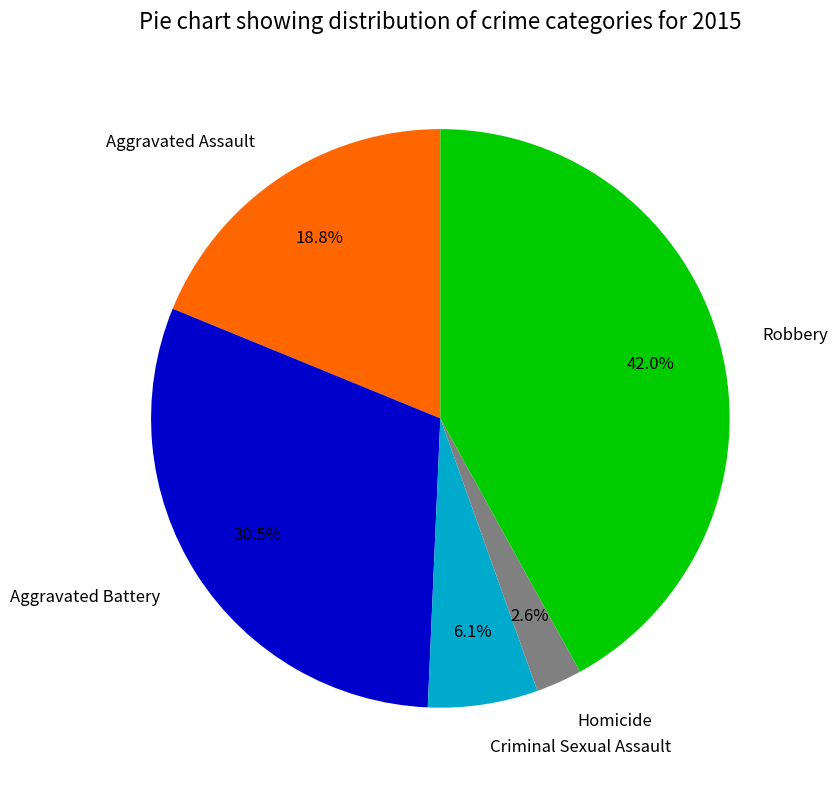

Combined, do Aggravated Battery and Criminal Sexual Assault account for over 50%?

No